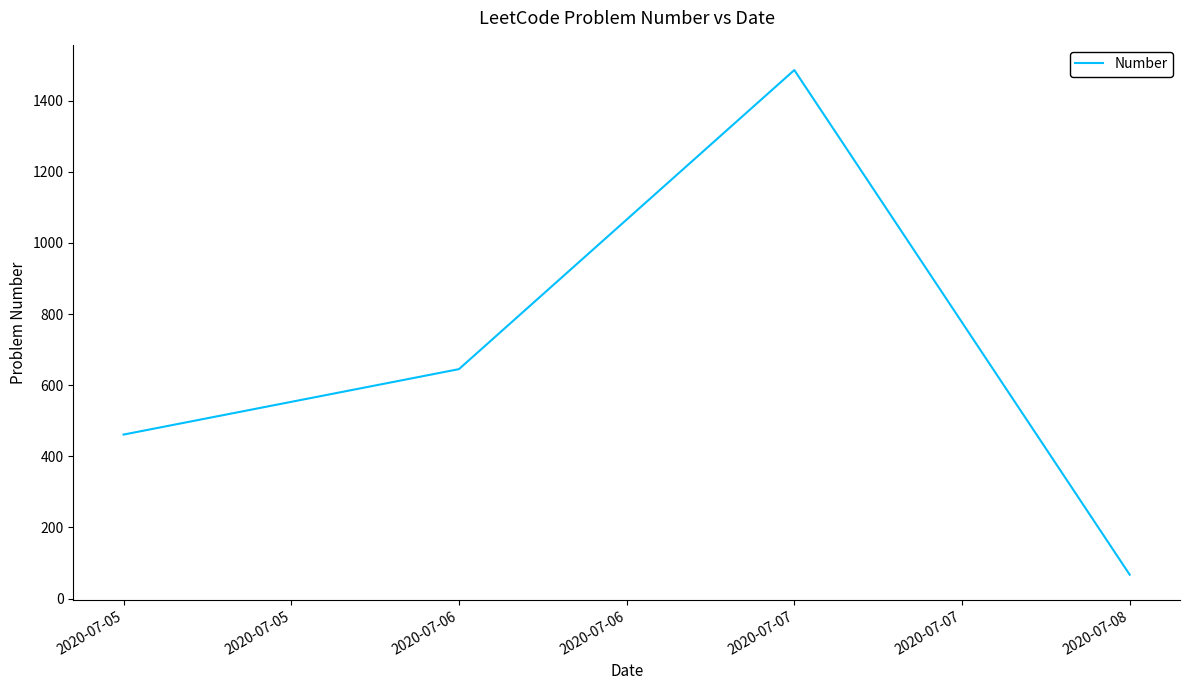

Where is the data nearest to the value 776?

2020-07-06